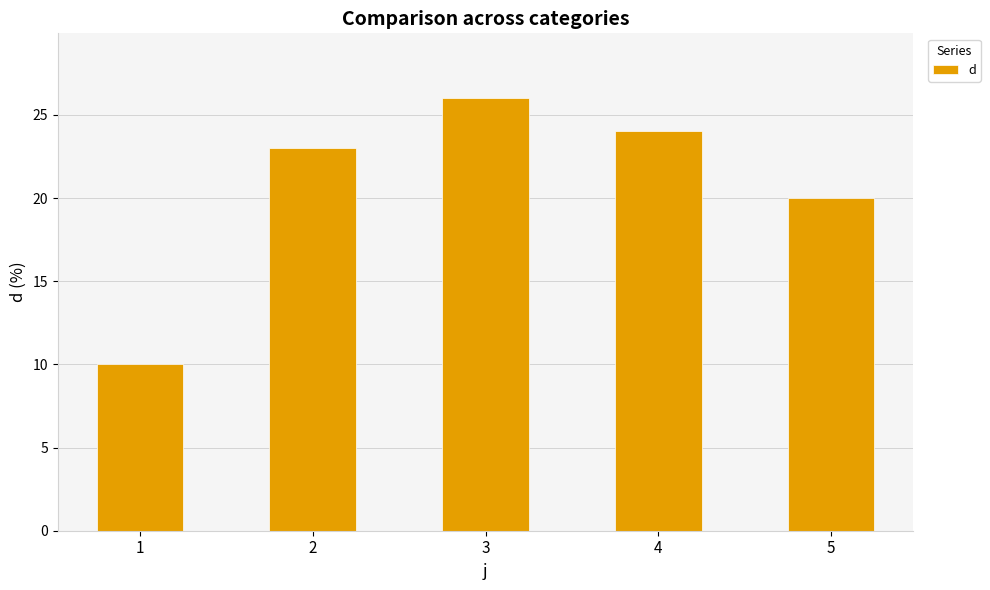

What value does the data have at 1?

10